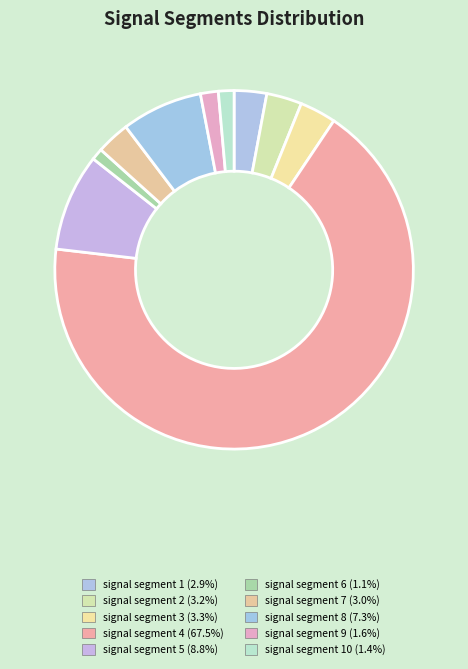

How many slices are in this pie chart?

10